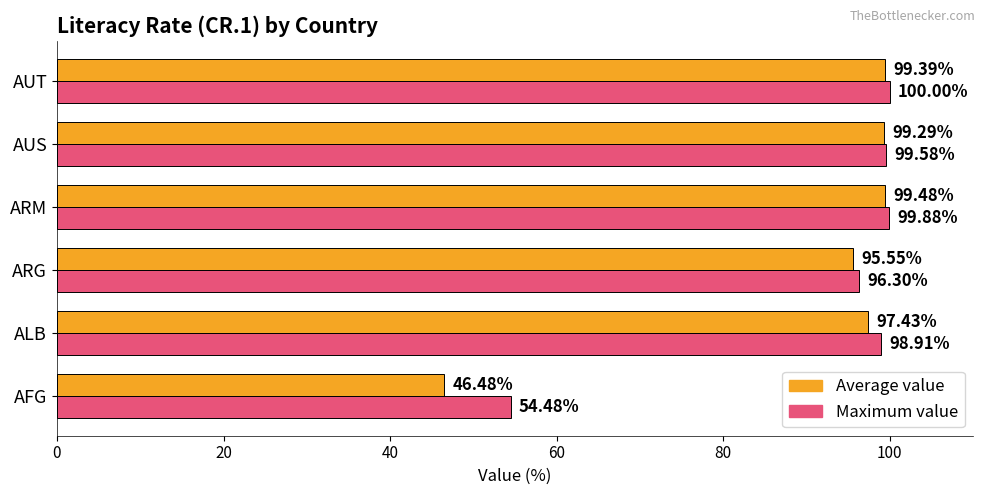

List the labels in order of Average value value, largest first.

ARM, AUT, AUS, ALB, ARG, AFG